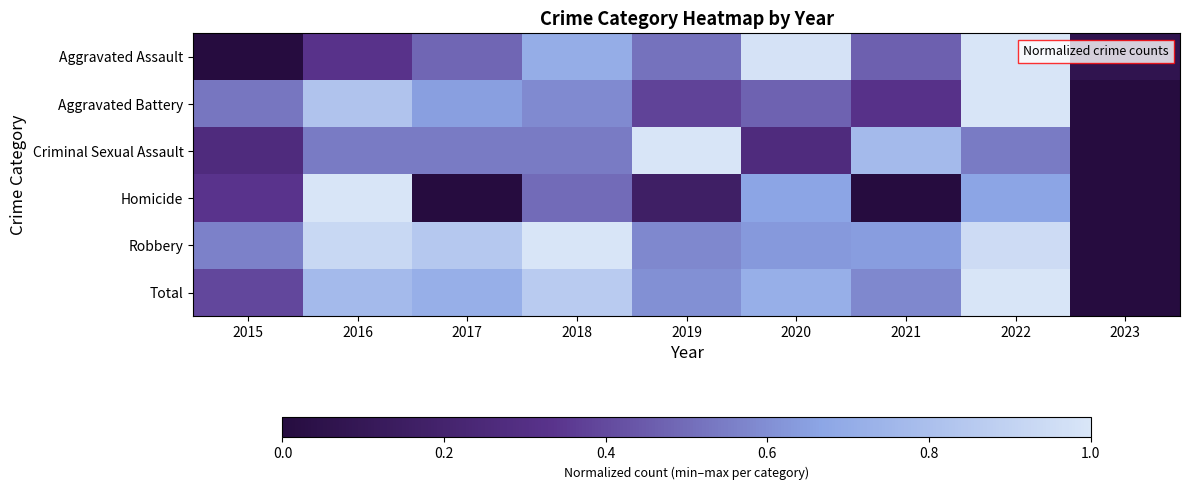

Reading right to left, extract all data points from this chart.

Aggravated Assault: 2023=0.1	2022=1.0	2021=0.5	2020=1.0	2019=0.5	2018=0.7	2017=0.5	2016=0.3	2015=0.0
Aggravated Battery: 2023=0.0	2022=1.0	2021=0.3	2020=0.5	2019=0.4	2018=0.6	2017=0.6	2016=0.8	2015=0.5
Criminal Sexual Assault: 2023=0.0	2022=0.5	2021=0.8	2020=0.3	2019=1.0	2018=0.5	2017=0.5	2016=0.5	2015=0.3
Homicide: 2023=0.0	2022=0.7	2021=0.0	2020=0.7	2019=0.2	2018=0.5	2017=0.0	2016=1.0	2015=0.3
Robbery: 2023=0.0	2022=0.9	2021=0.6	2020=0.6	2019=0.6	2018=1.0	2017=0.8	2016=0.9	2015=0.6
Total: 2023=0.0	2022=1.0	2021=0.6	2020=0.7	2019=0.6	2018=0.9	2017=0.7	2016=0.8	2015=0.4